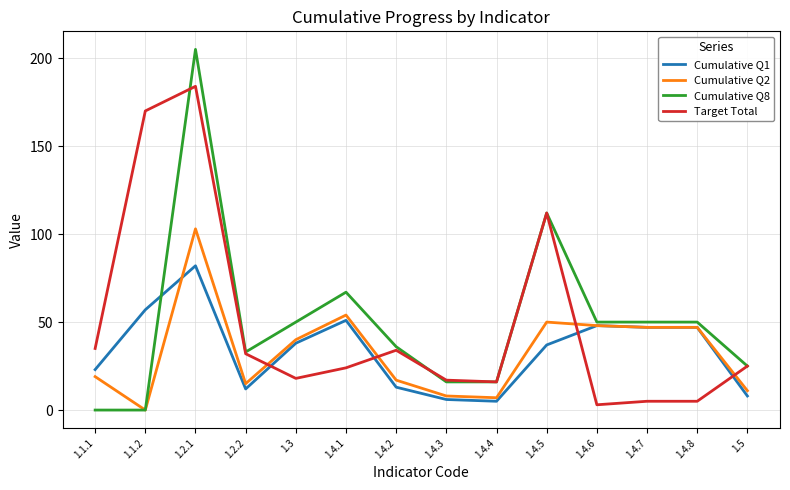

Rank the series at 1.4.2 from highest to lowest value.

Cumulative Q8, Target Total, Cumulative Q2, Cumulative Q1